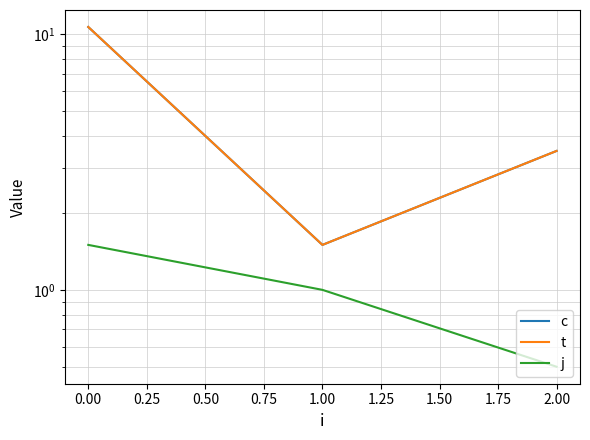

The c series shows 14.5 at 0.00. True or false?

False